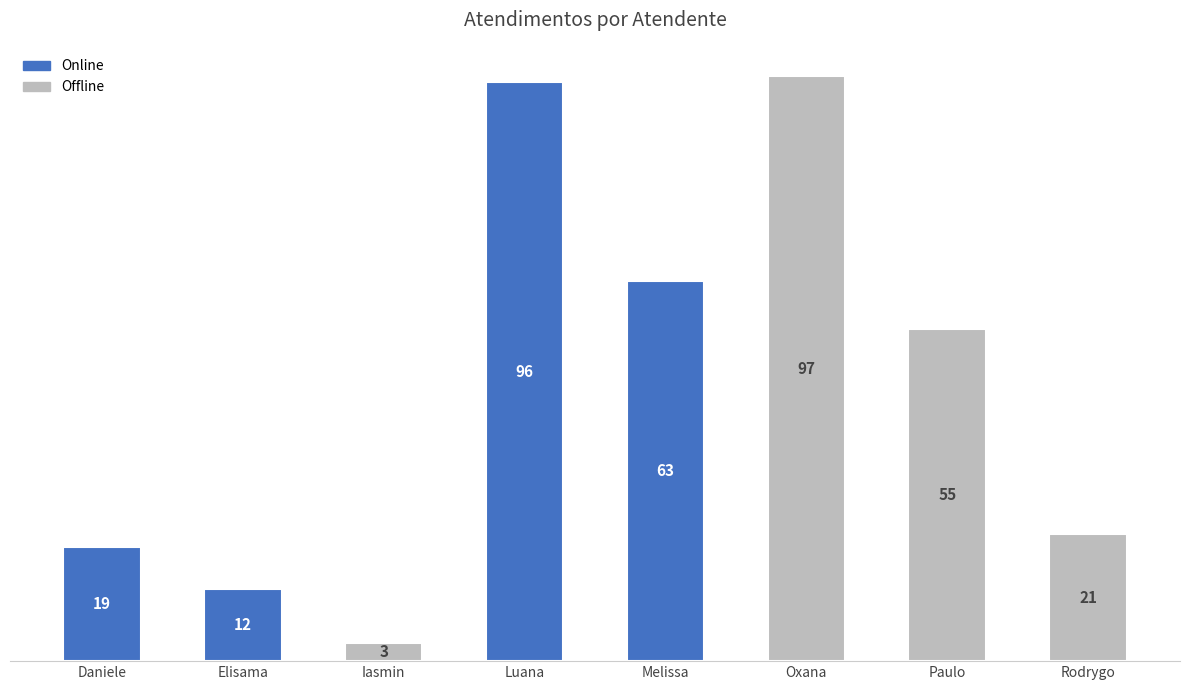

Reading right to left, transcribe all the data shown in this chart.

21	55	97	63	96	3	12	19